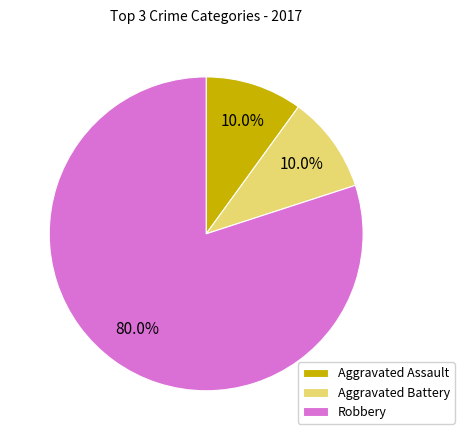

Which has a higher value, Aggravated Assault or Robbery?

Robbery